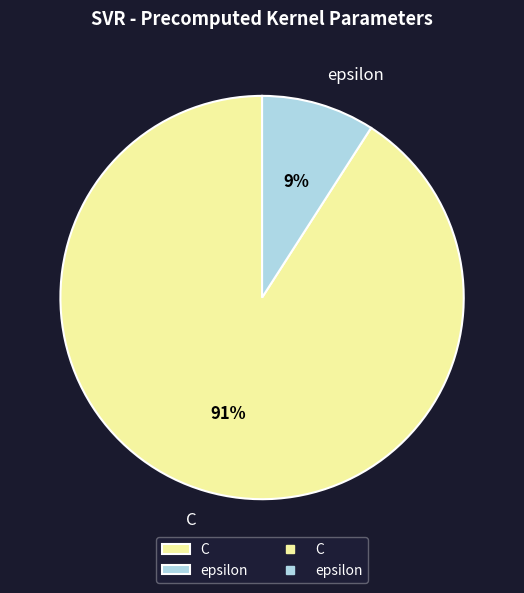

Approximately how many times larger is the value at epsilon compared to C?

0.1